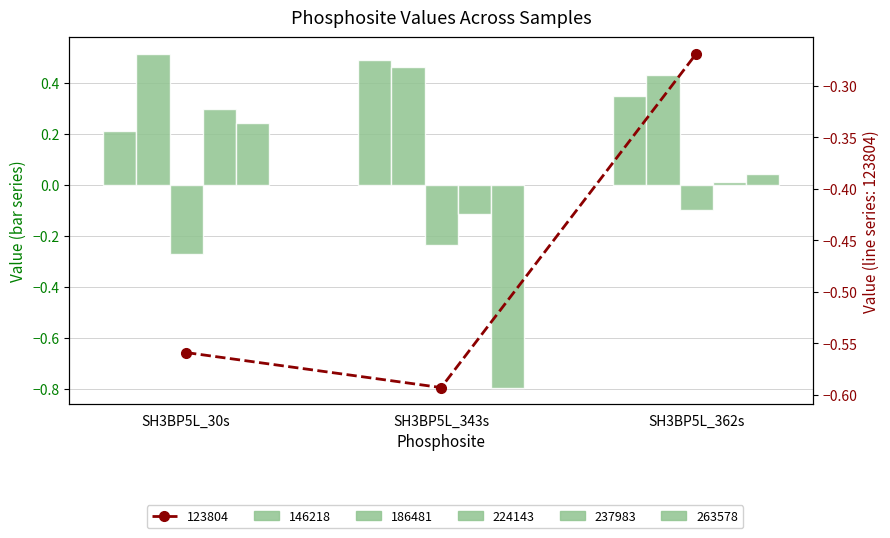

What is the label of the 3rd bar from the right?

SH3BP5L_30s